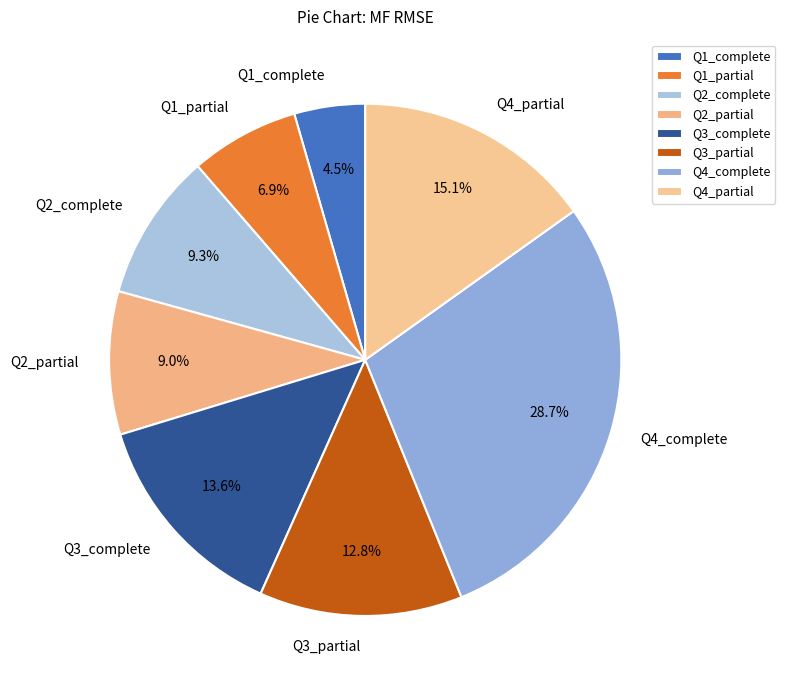

Which has a higher value, Q1_complete or Q4_partial?

Q4_partial